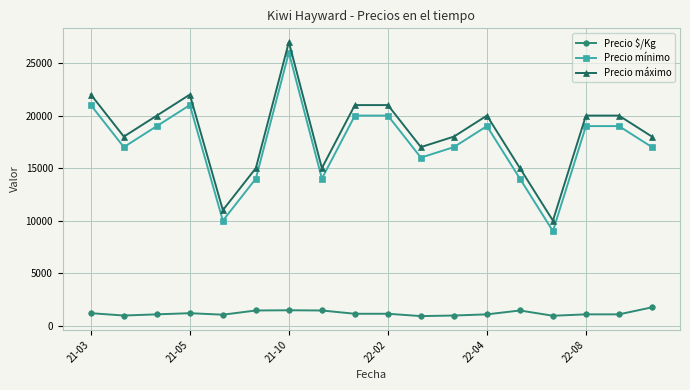

In Precio máximo, how many points are lower than both neighbors (excluding endpoints)?

5